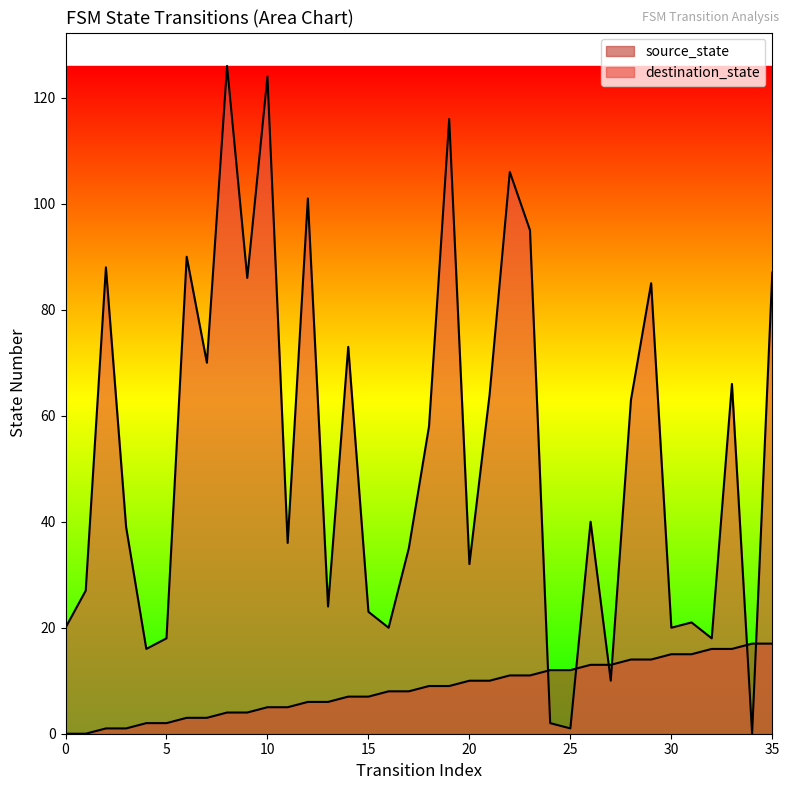

At 11, list the series in order from smallest to largest.

source_state, destination_state